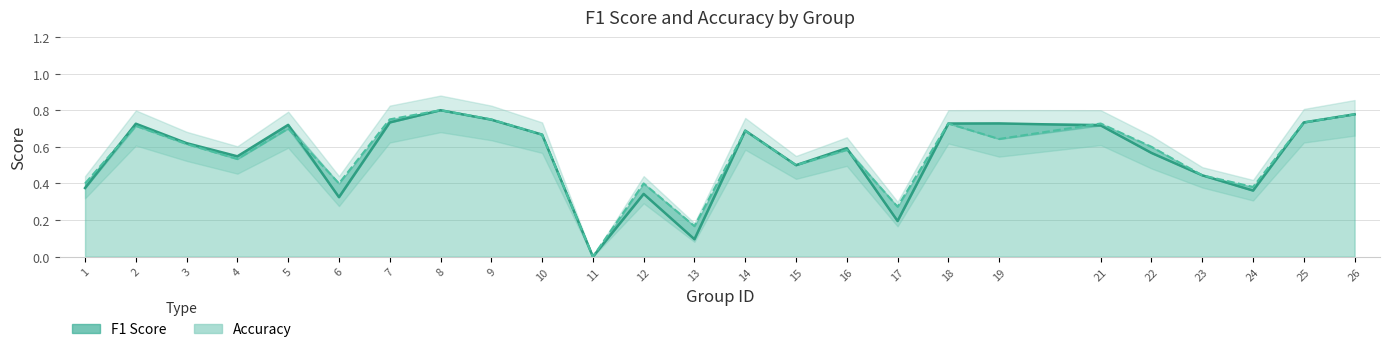

The f1 series shows 0.1 at 13. True or false?

True